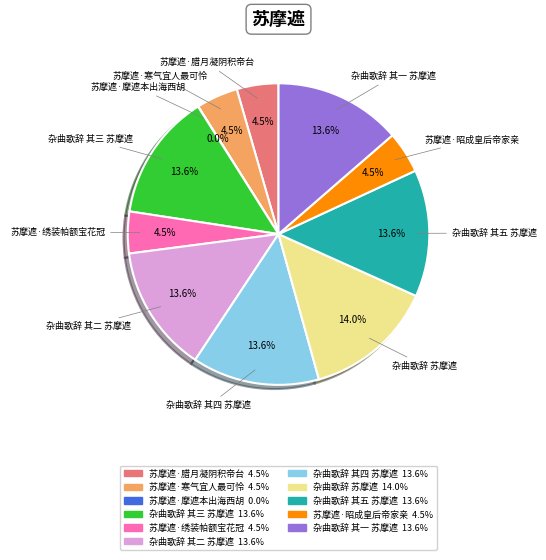

Do 杂曲歌辞 其三 苏摩遮 and 杂曲歌辞 其五 苏摩遮 together represent more than half of the pie?

No